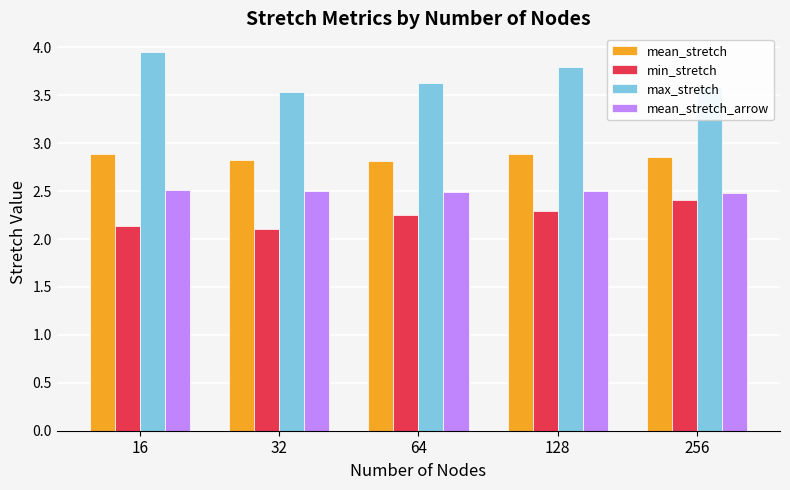

What is the spread (max minus min) of values at 16?

1.8